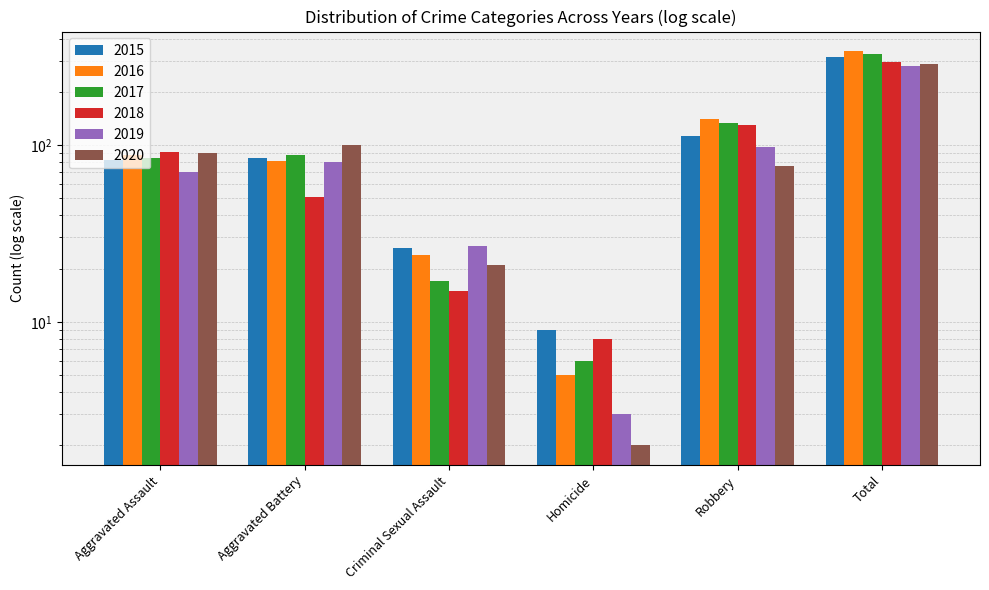

Read the 2020 value at Aggravated Battery.

100